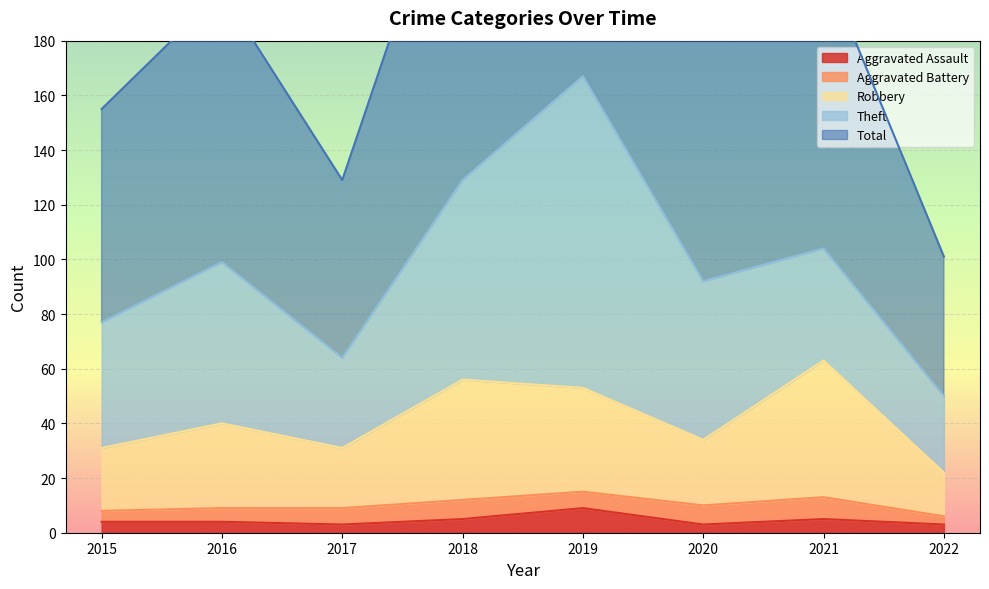

The value of Aggravated Assault at 2019 is 15. True or false?

False